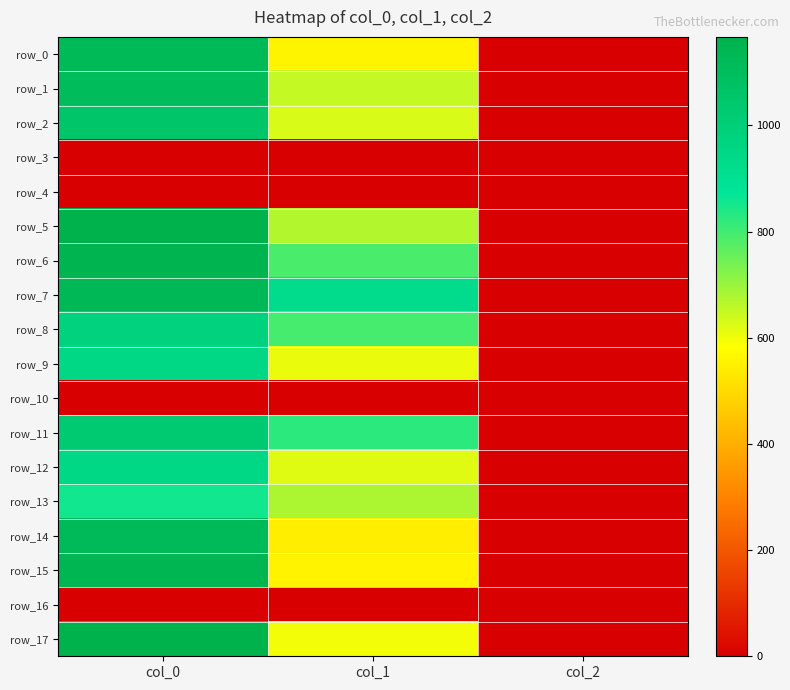

What is the difference between the highest and lowest values at col_0?

1166.7